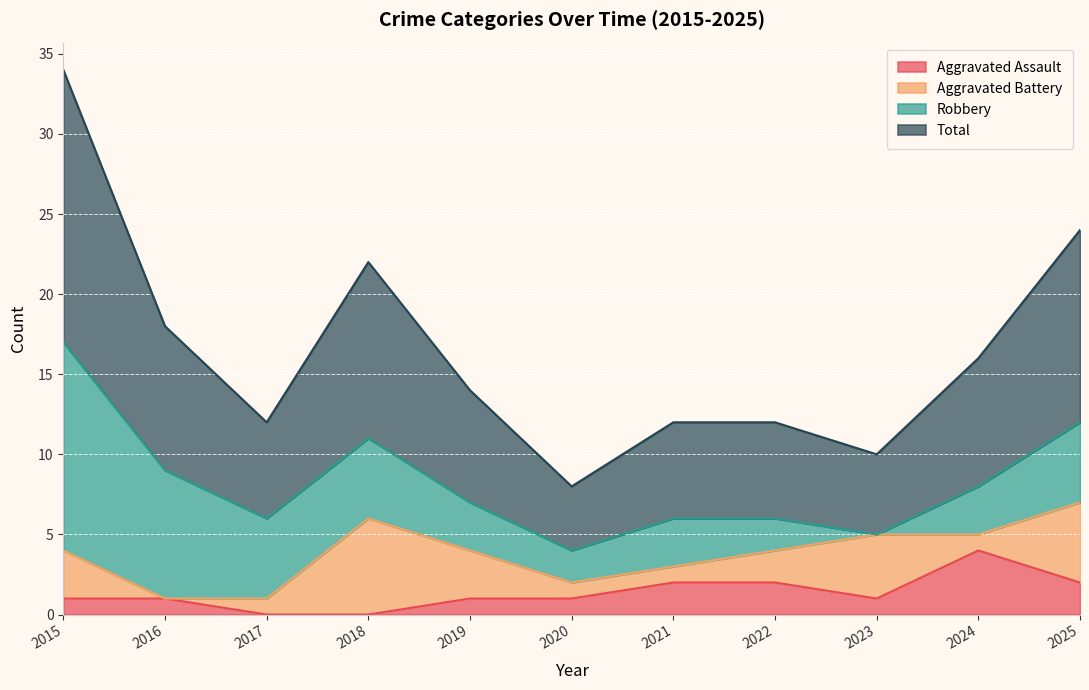

In Aggravated Assault, how many points are lower than both neighbors (excluding endpoints)?

1